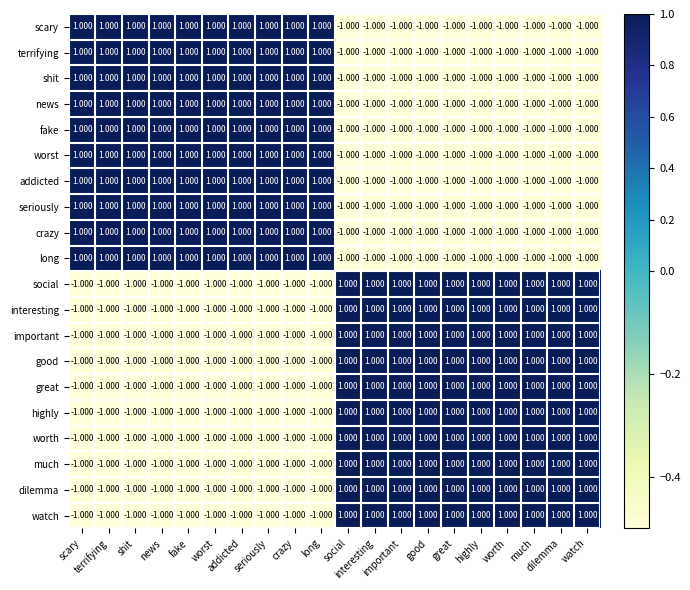

What is the greatest value displayed?

1